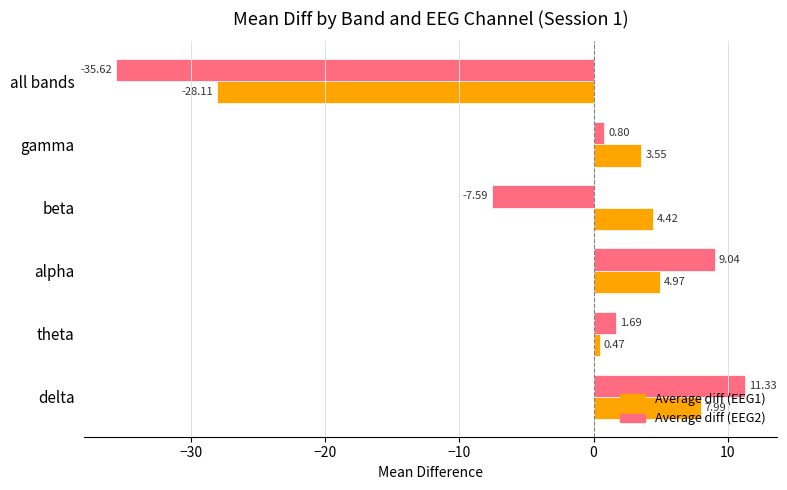

Which series has the largest range (max minus min)?

Average diff (EEG2)